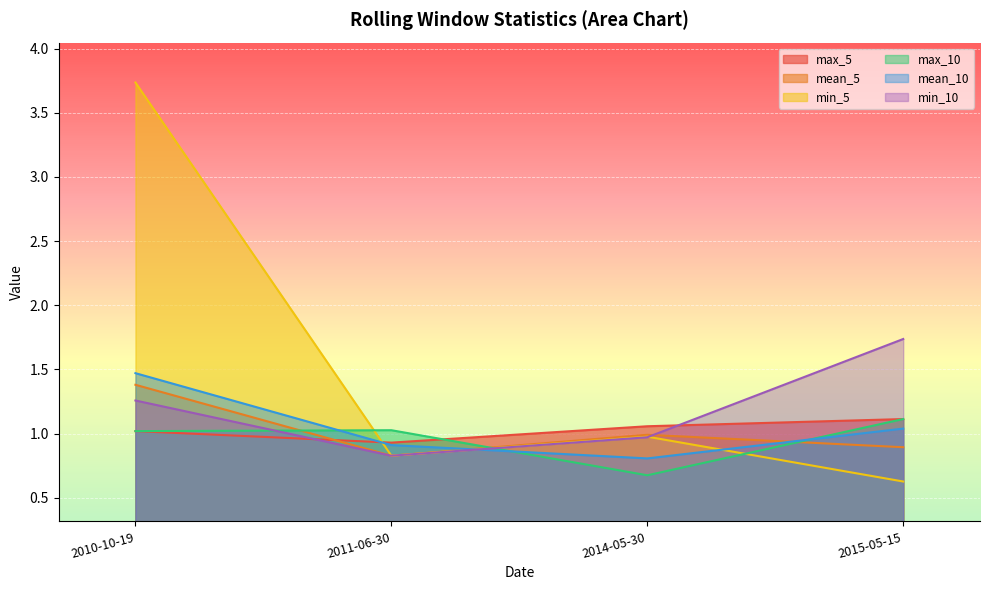

What is the difference between the max_5 values at 2010-10-19 and 2015-05-15?

0.1